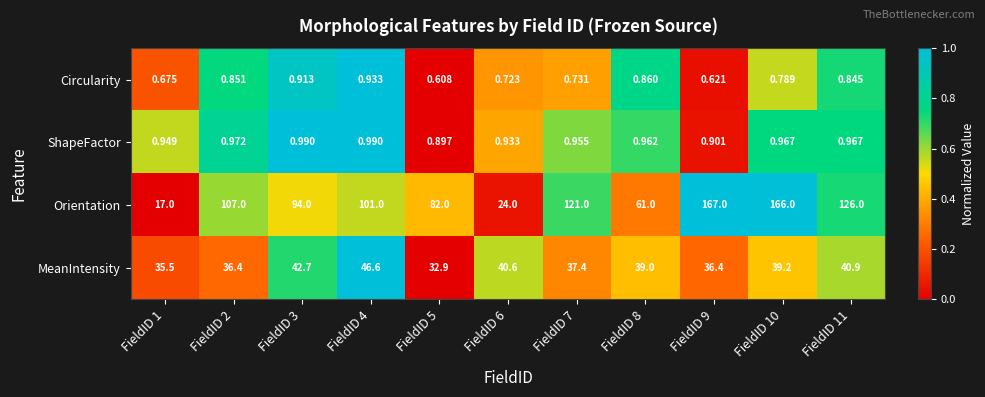

Count the number of data series in this chart.

4